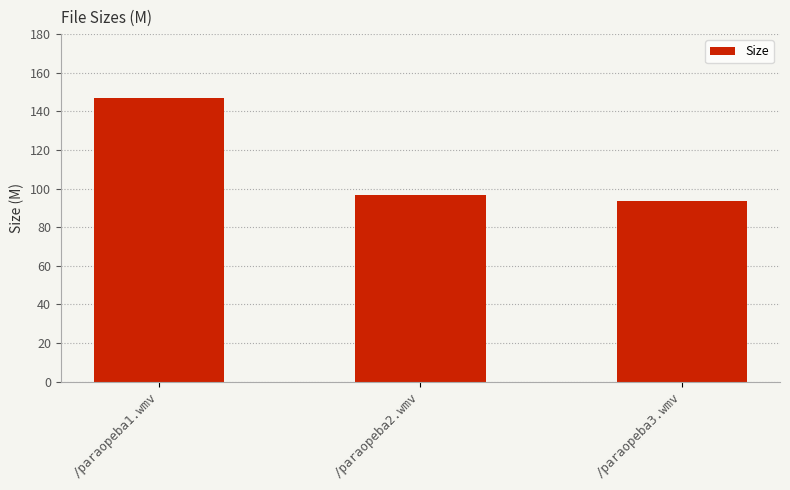

What position from the right is /paraopeba3.wmv?

1